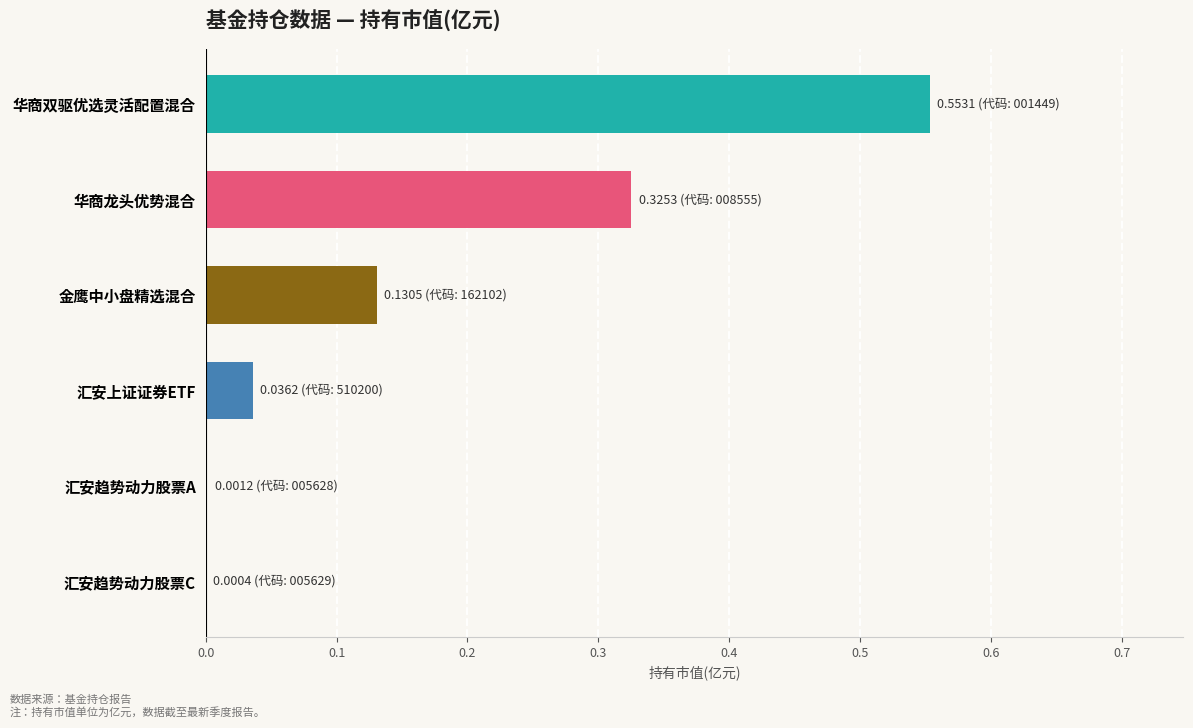

Which label corresponds to the largest value in the chart?

华商双驱优选灵活配置混合